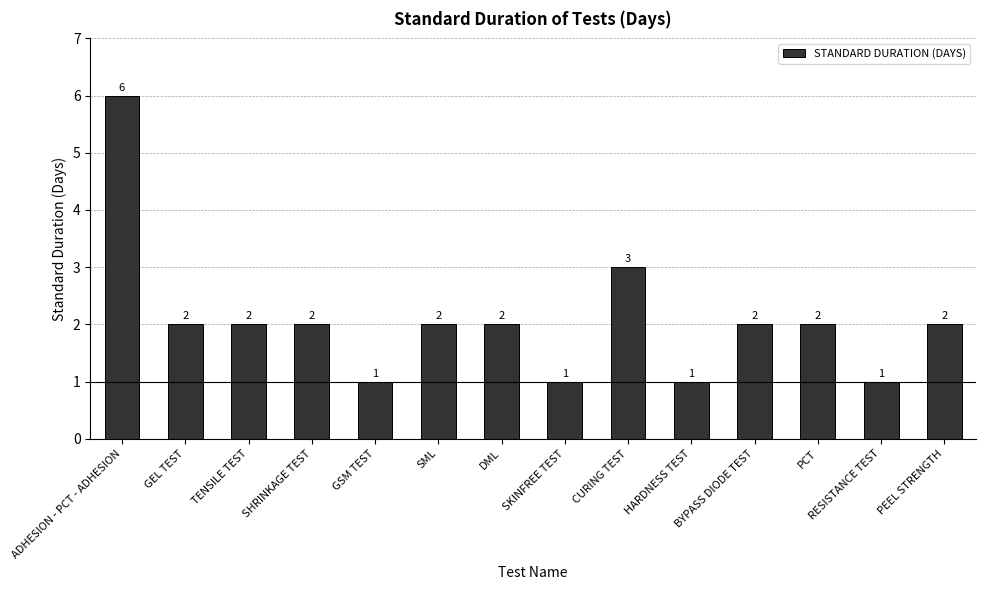

What position from the right is HARDNESS TEST?

5